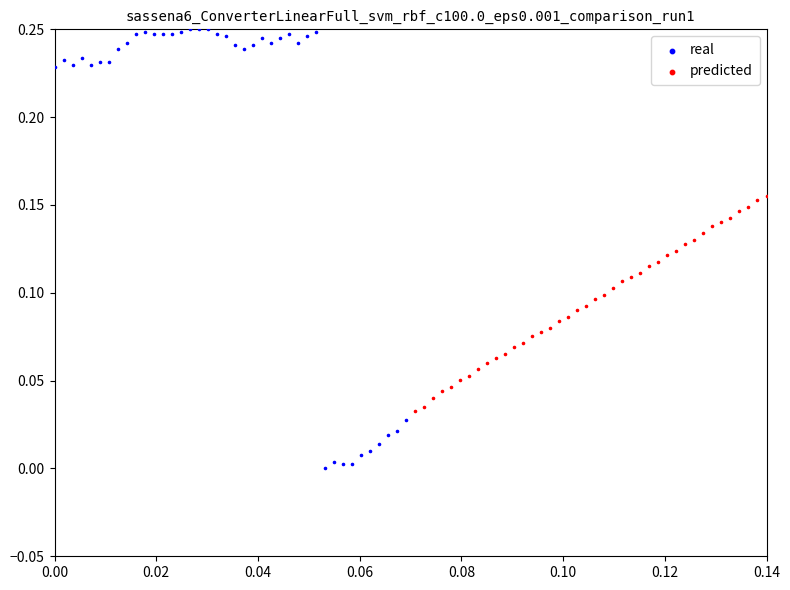

Which series contains the highest Y value?

real